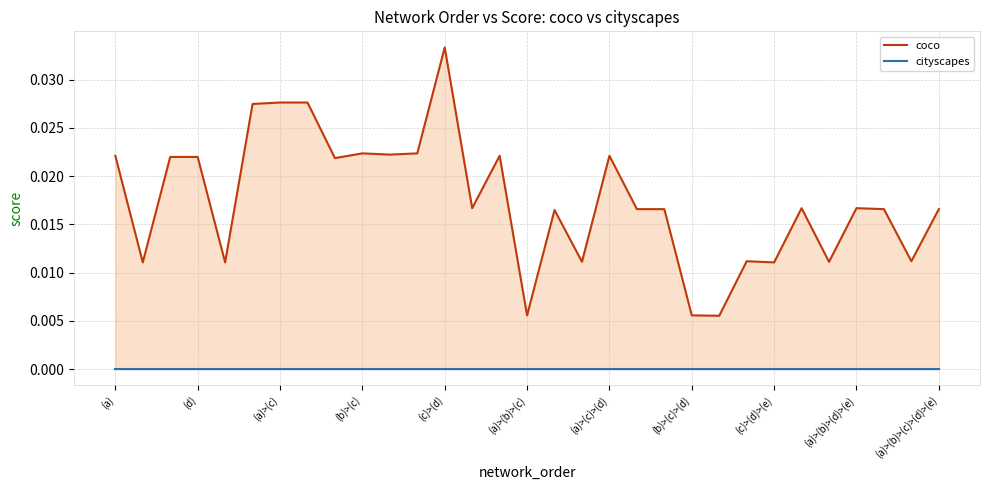

True or false: cityscapes has a value of 0.0 at 26.

True